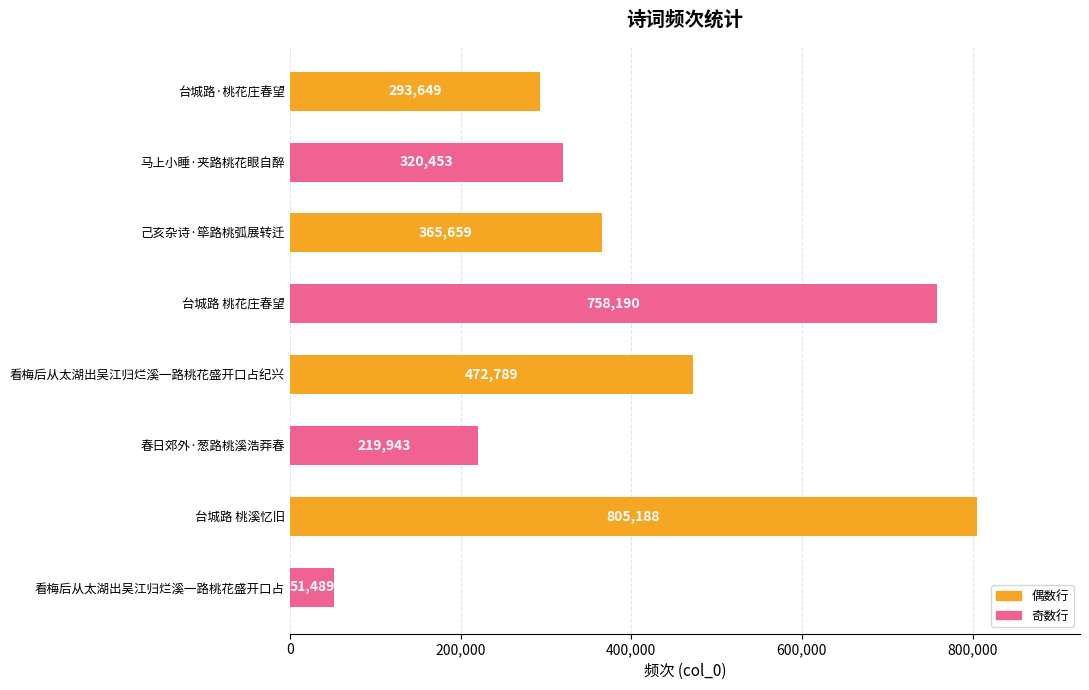

What is the label of the 4th bar from the bottom?

看梅后从太湖出吴江归烂溪一路桃花盛开口占纪兴